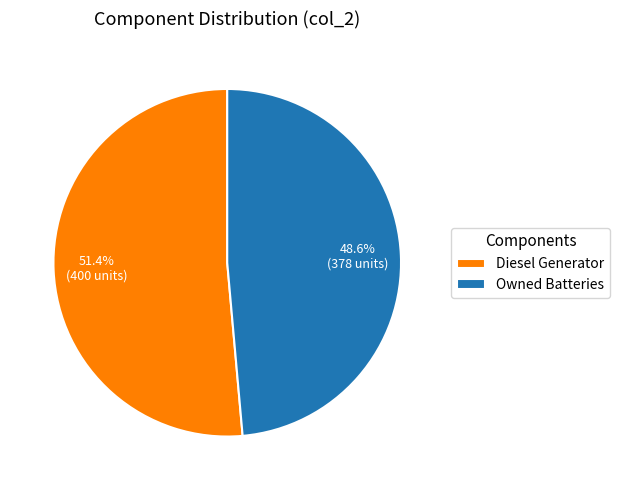

What portion of the pie excludes Diesel Generator?

48.6%